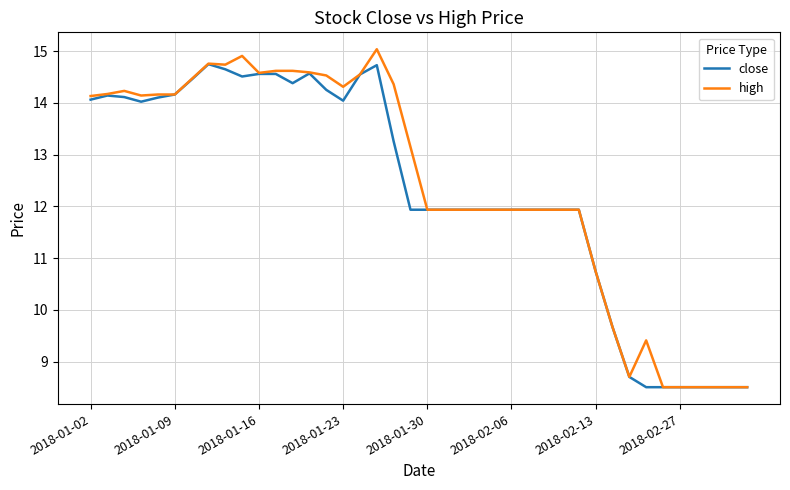

What are all the series names shown in the legend?

close, high